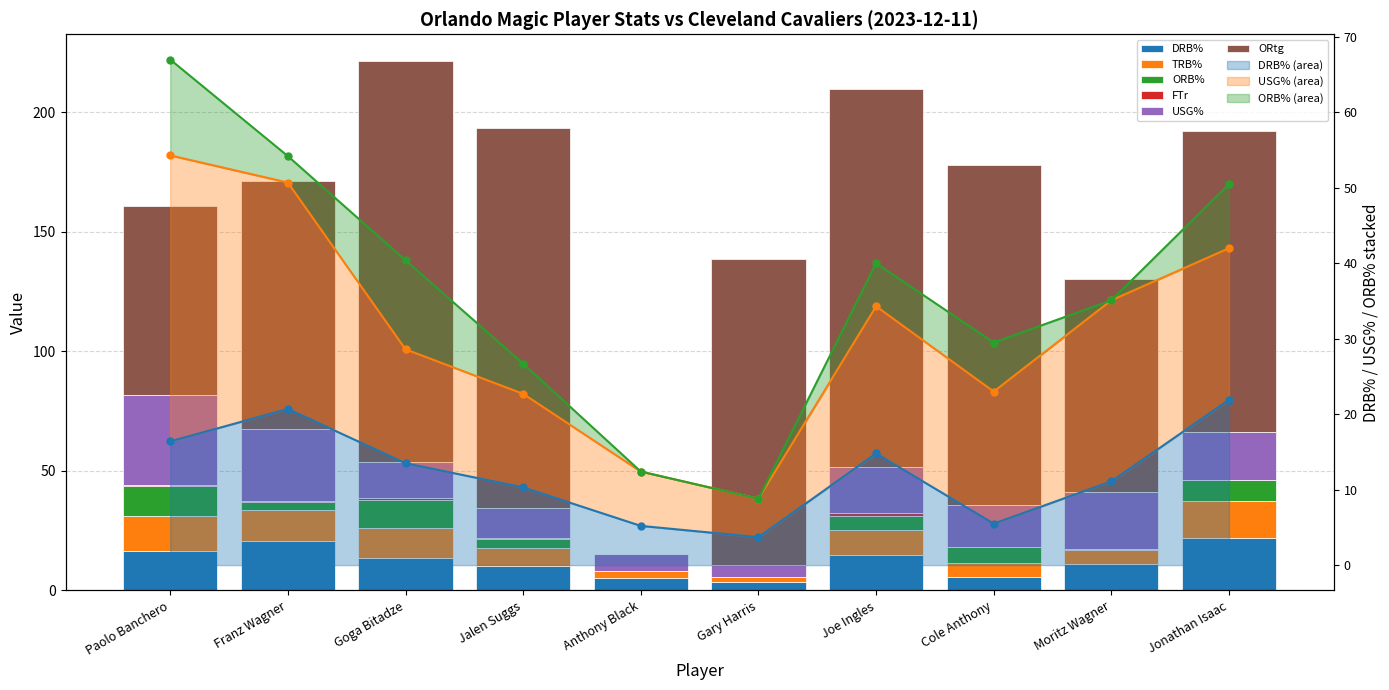

The value of DRB% at Cole Anthony is 8.5. True or false?

False